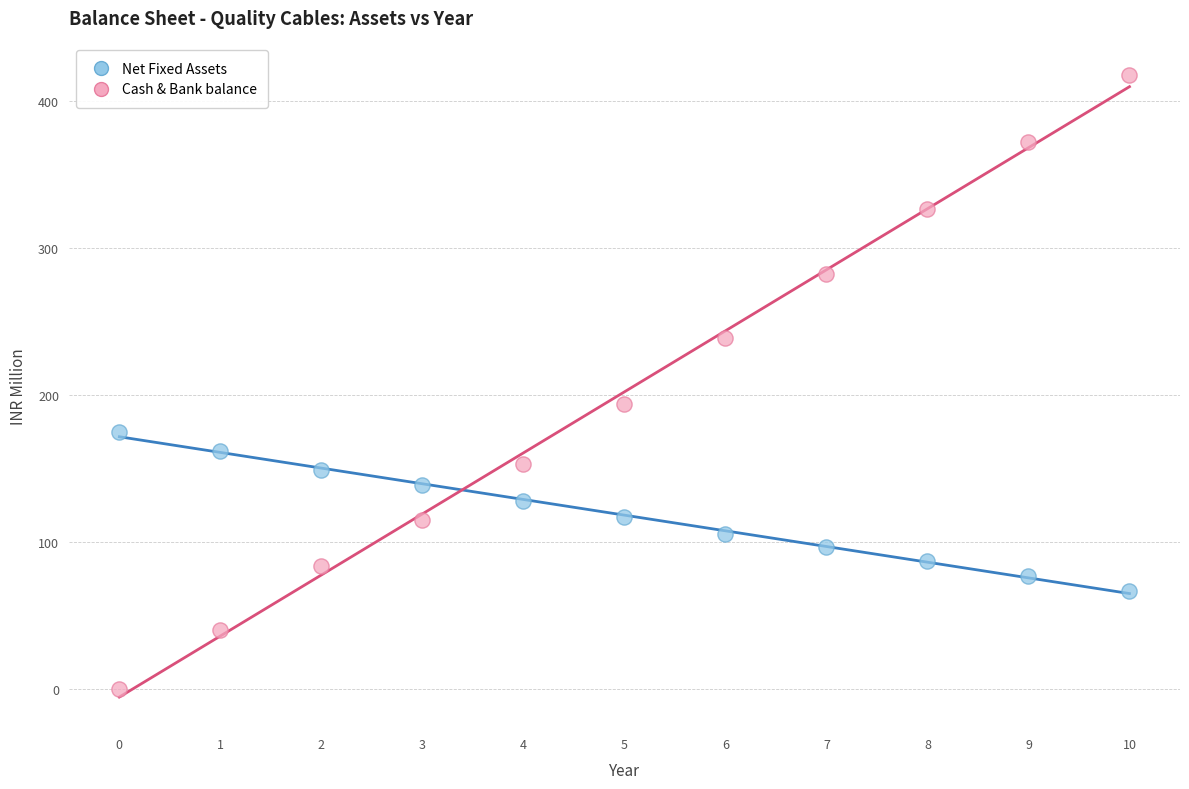

Which series reaches the minimum Y coordinate?

Cash & Bank balance